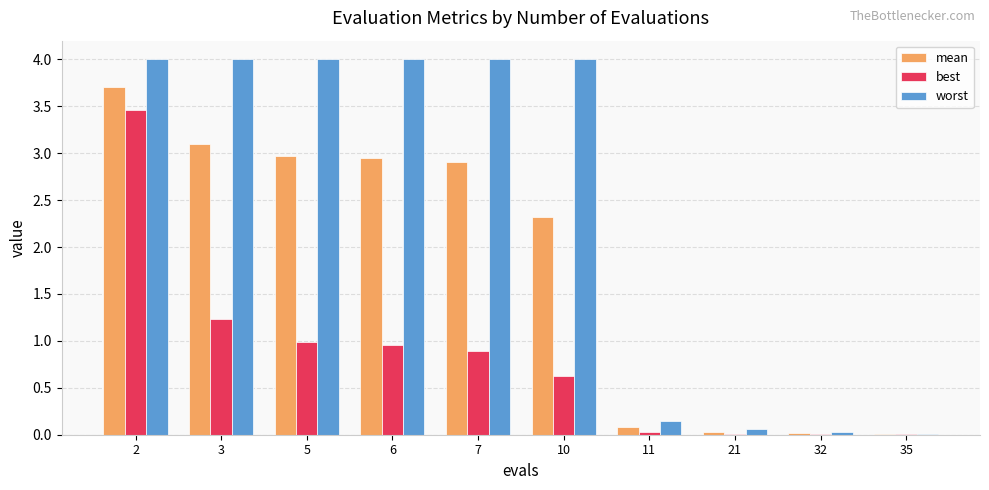

Does the chart contain stacked bars?

No